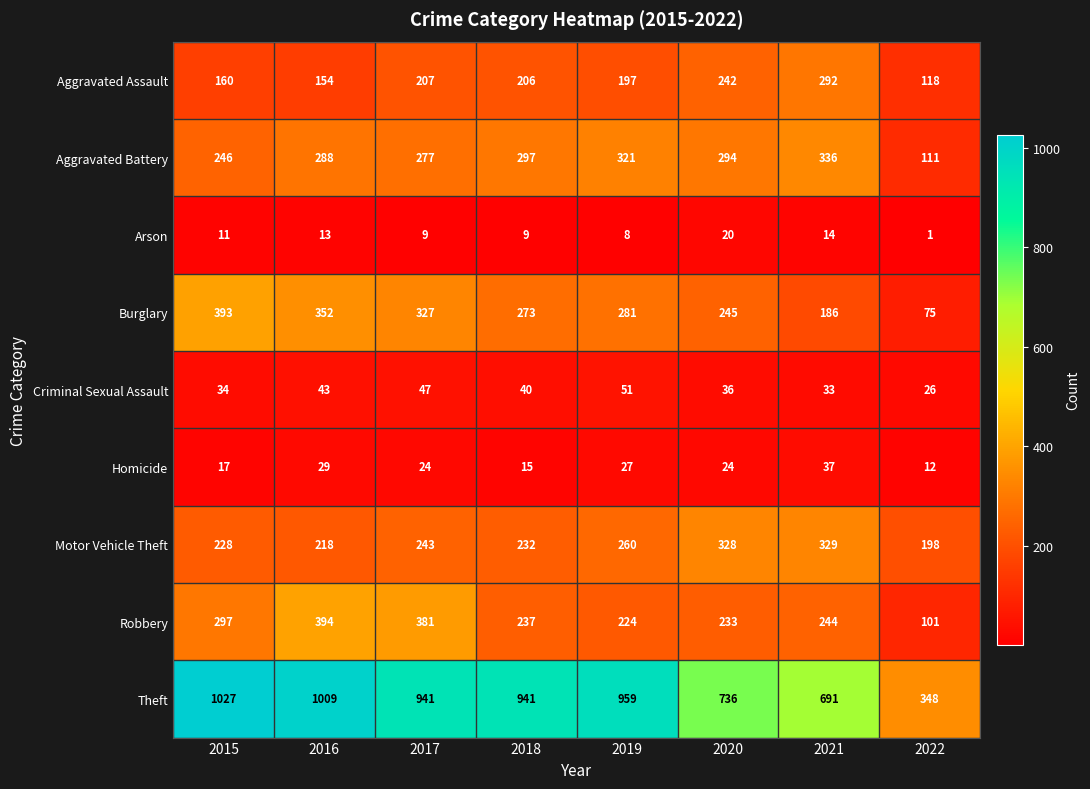

List the labels in order of Aggravated Assault value, largest first.

2021, 2020, 2017, 2018, 2019, 2015, 2016, 2022